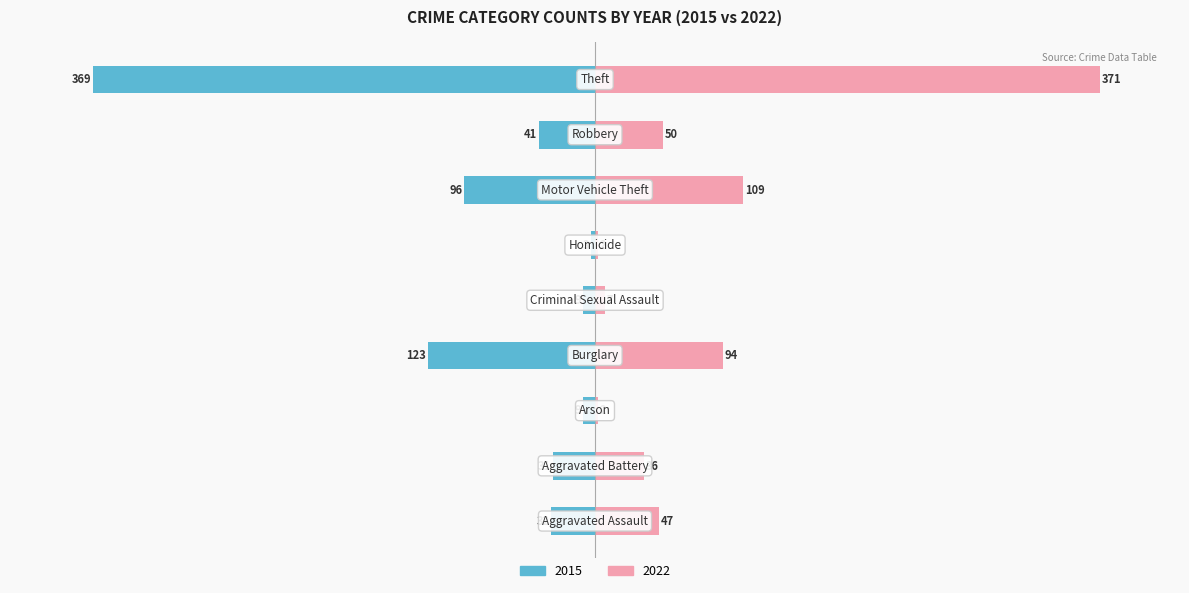

Which category has the lowest value across all series?

Homicide